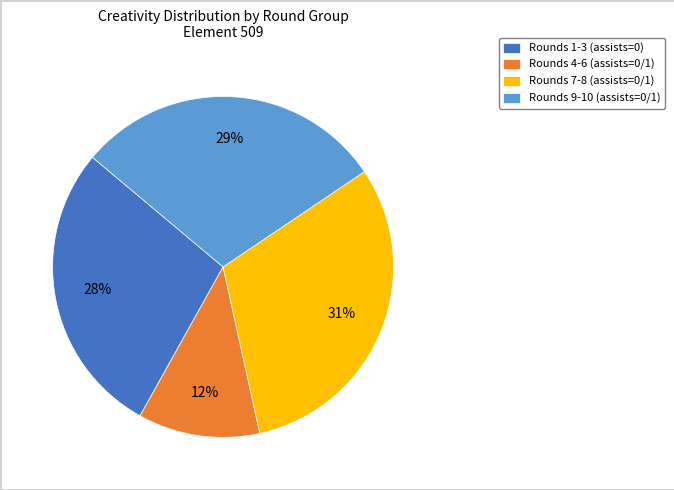

The Rounds 1-3 (assists=0) slice represents 28% of the pie. True or false?

True